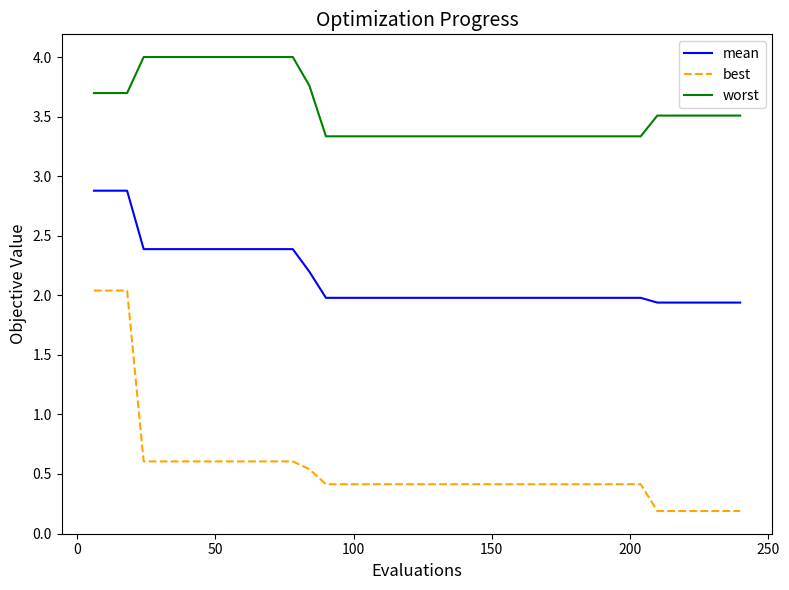

Does the chart have visible grid lines?

No